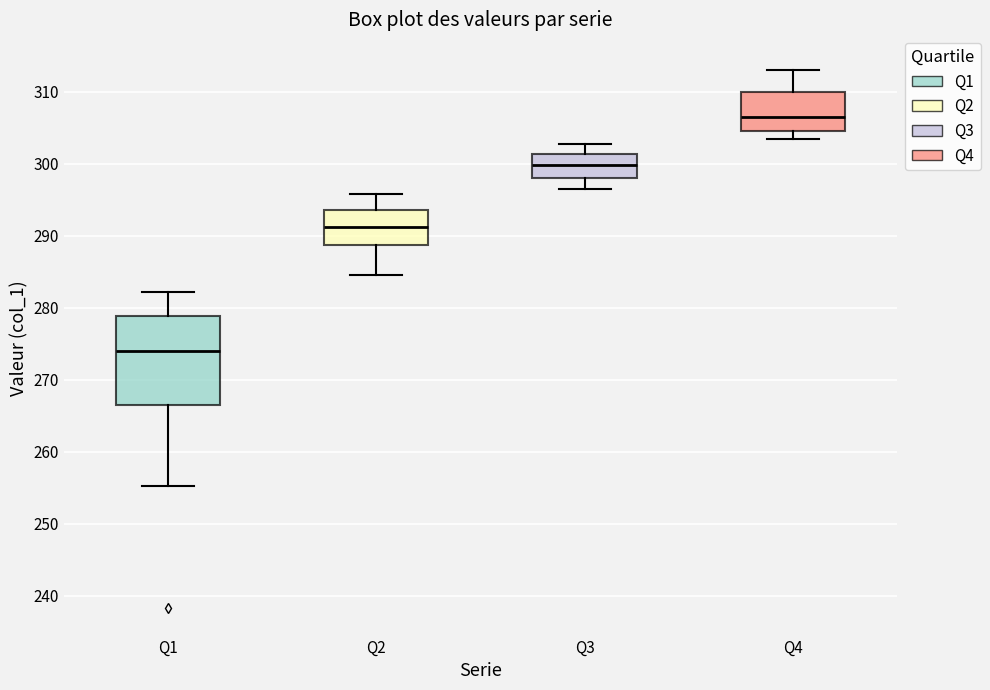

Where does the upper whisker of the box for Q2 end on the y-axis? The values are not printed on the chart, so give them approximately, as read against the axis.

296